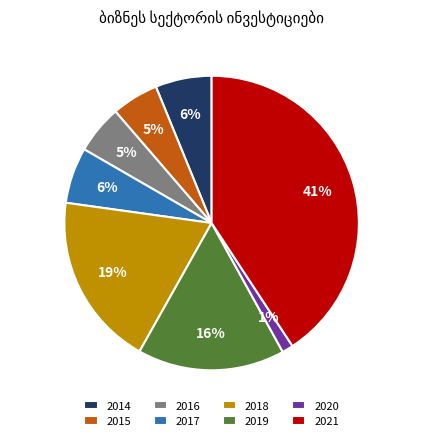

Which category has the smallest portion of the pie?

2020